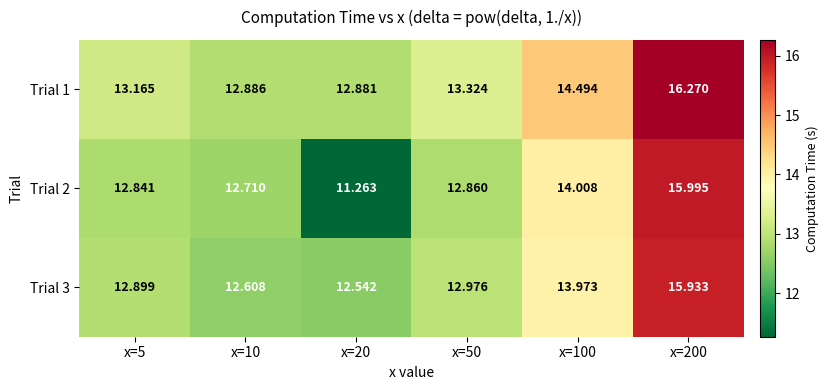

Which series has the widest spread of values?

Trial 2